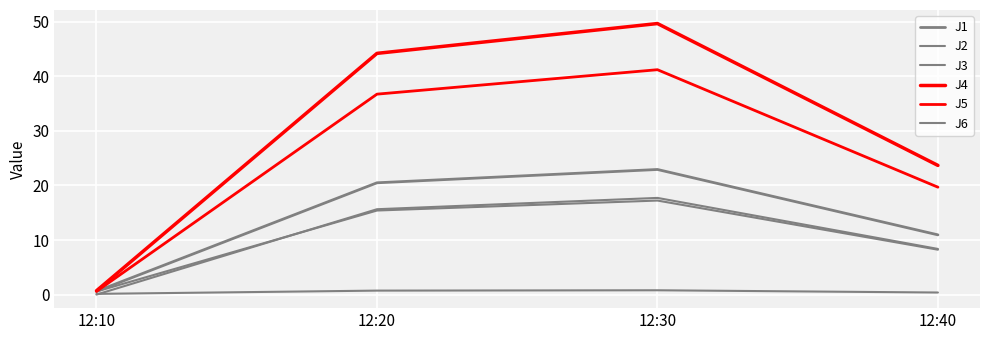

Does the chart display data point markers on the line(s)?

No